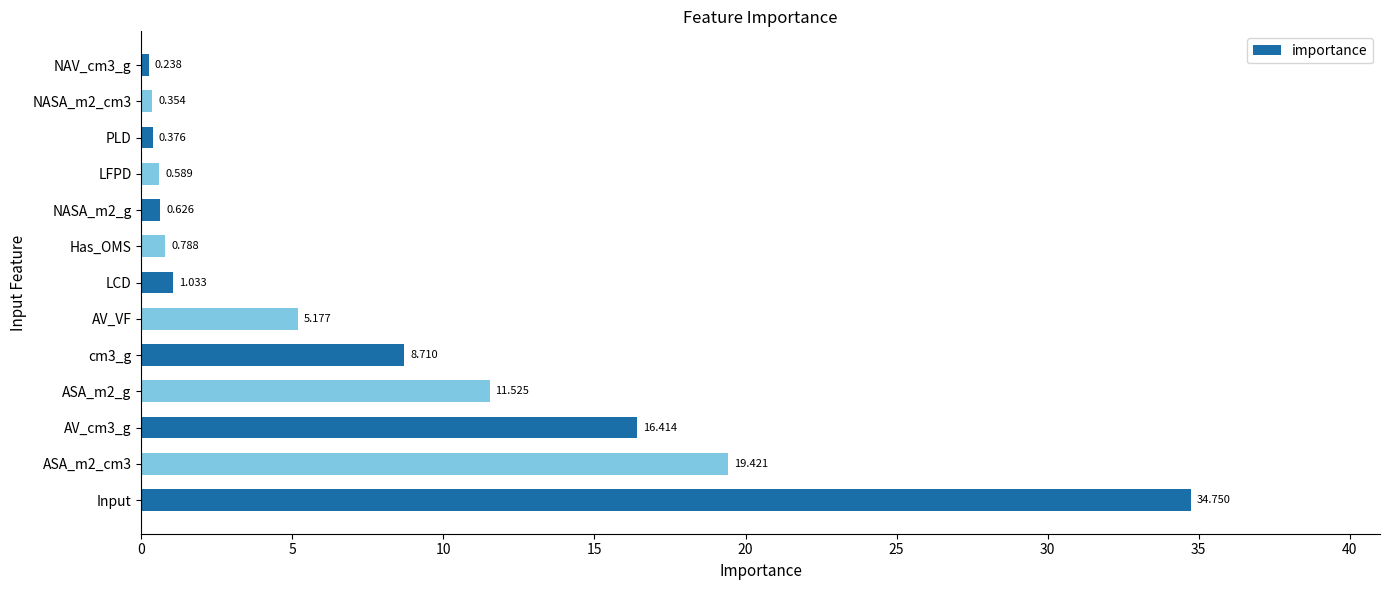

At which category does the chart reach its peak across all series?

Input